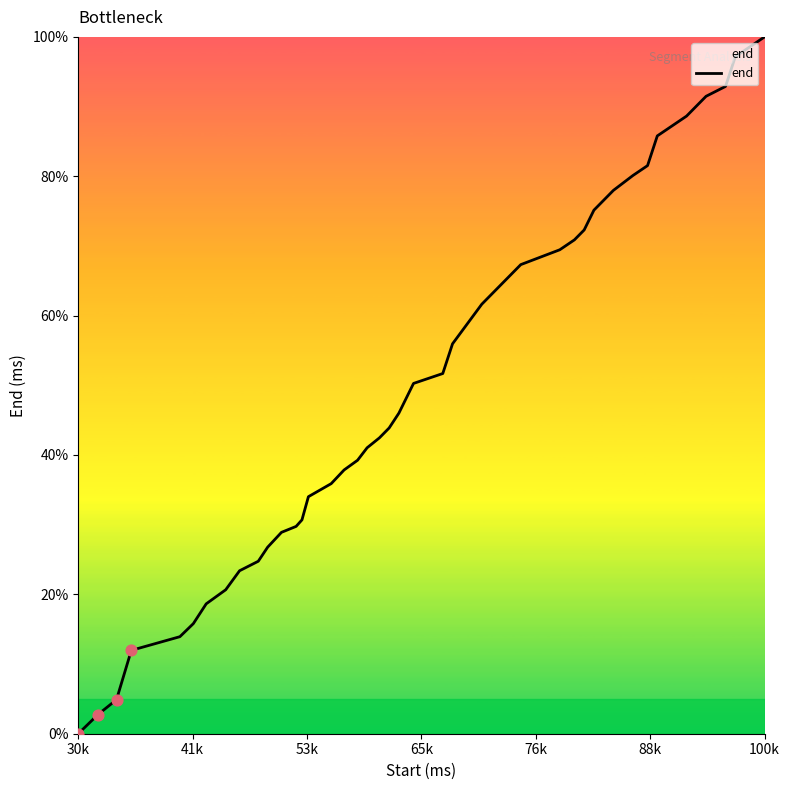

What is the difference between the maximum and minimum values?

100.0